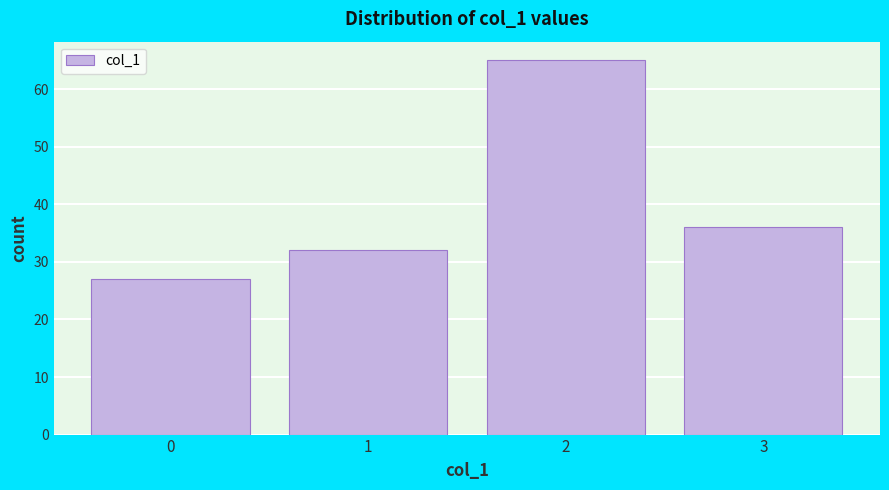

Reading left to right, list every bar in this chart as the range it spans on the x-axis followed by its height. The values are not printed on the chart, so give them approximately, as read against the axis.

-0.5 to 0.5: 27
0.5 to 1.5: 32
1.5 to 2.5: 65
2.5 to 3.5: 36